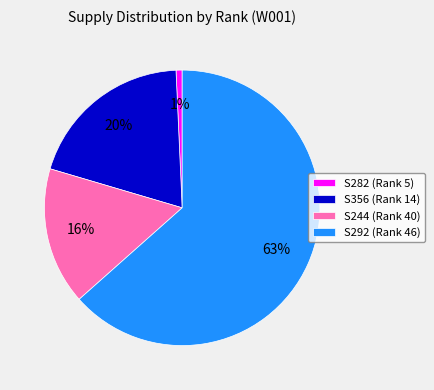

Does S292 (Rank 46) account for over 50% of the chart?

Yes